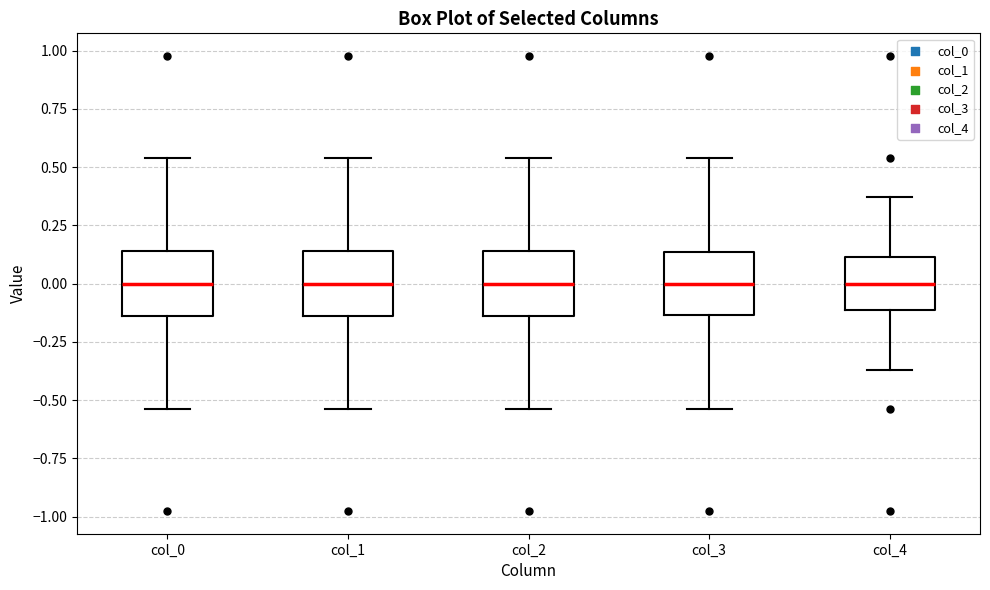

Reading left to right, transcribe this box plot: for each box, give where its median line is, the range the box spans, and where its two whiskers end, as read against the y-axis. The values are not printed on the chart, so give them approximately, as read against the axis.

col_0: median 0.00, box -0.15 to 0.15, whiskers -0.55 to 0.55
col_1: median 0.00, box -0.15 to 0.15, whiskers -0.55 to 0.55
col_2: median 0.00, box -0.15 to 0.15, whiskers -0.55 to 0.55
col_3: median 0.00, box -0.15 to 0.15, whiskers -0.55 to 0.55
col_4: median 0.00, box -0.10 to 0.10, whiskers -0.35 to 0.35